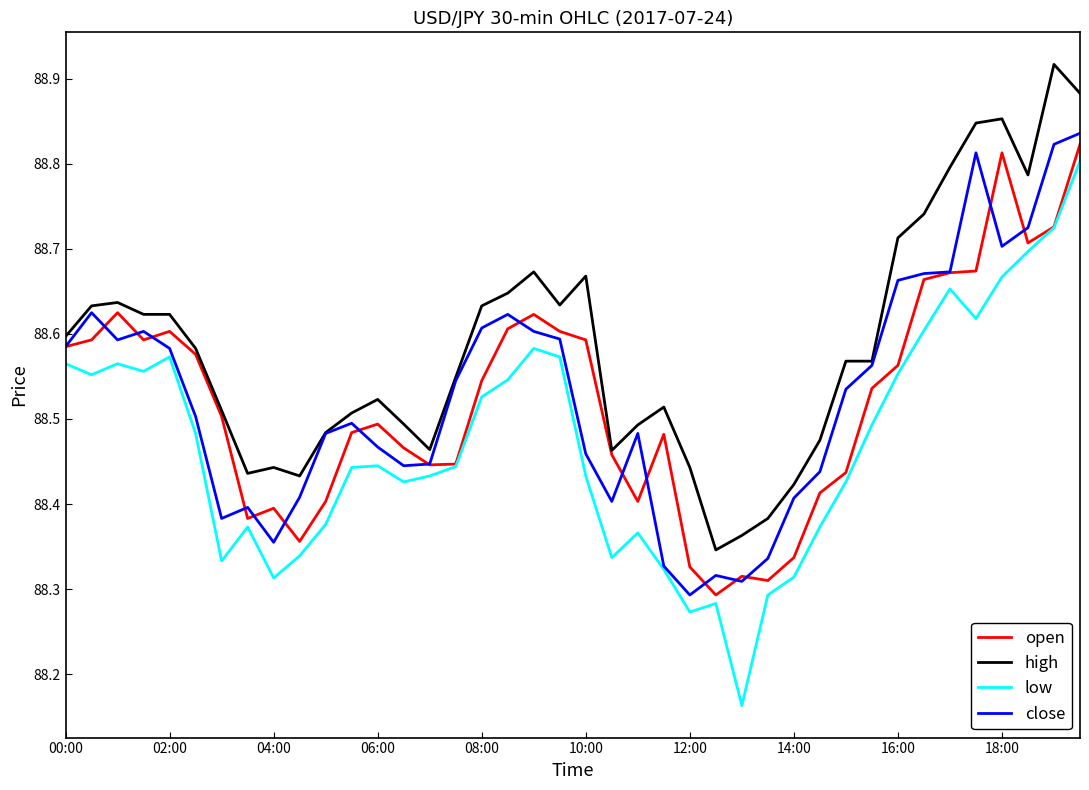

How many lines are shown in the chart?

4